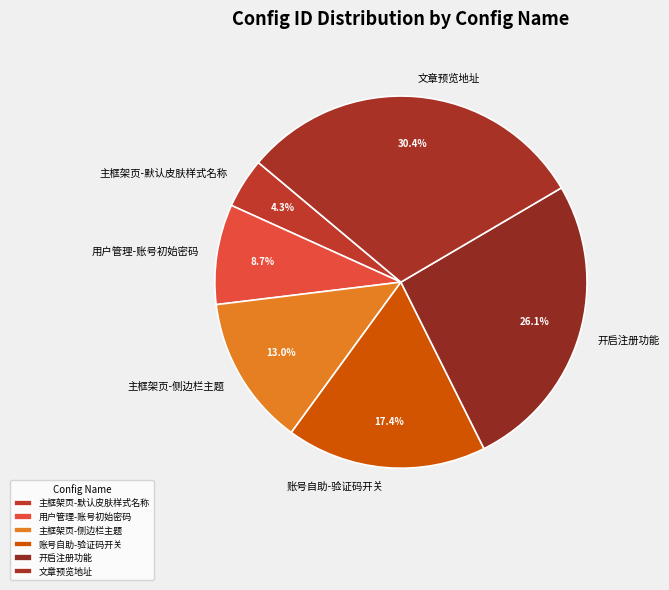

To the nearest percent, what is the combined percentage of 主框架页-默认皮肤样式名称 and 主框架页-侧边栏主题?

17%